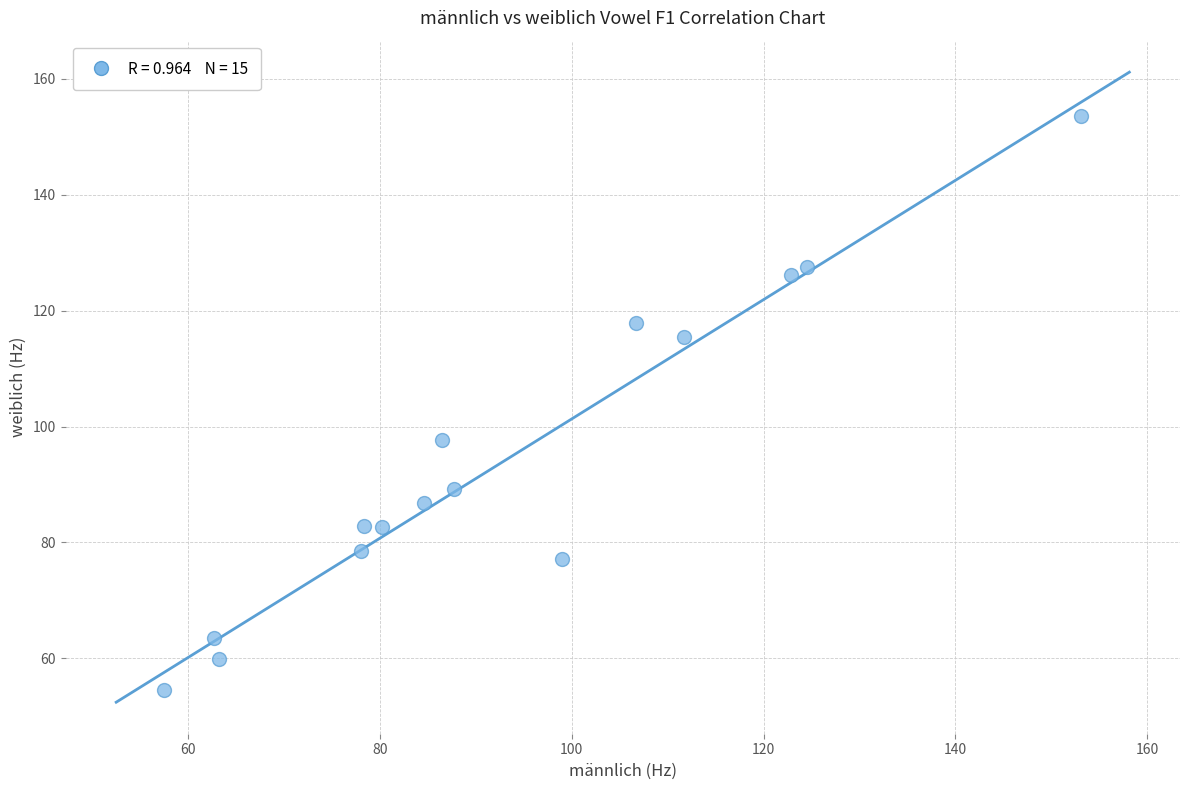

What Y value in the scatter plot is closest to 104?

97.6